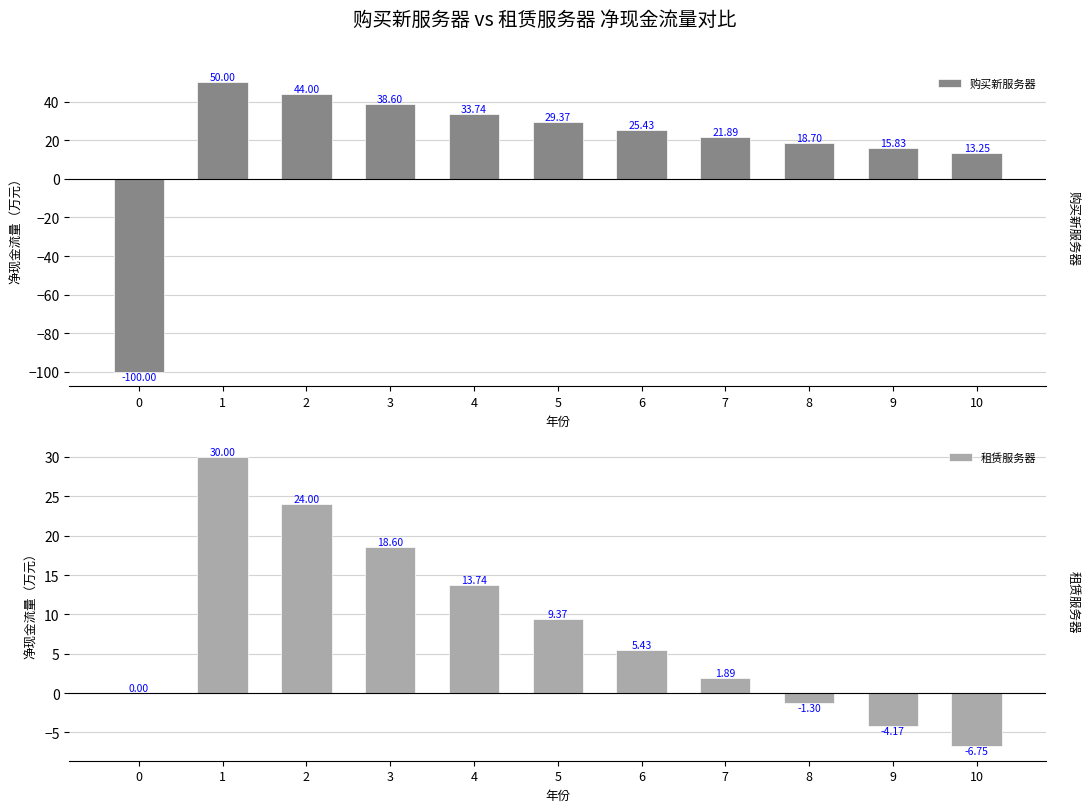

Rank the series by their maximum value, from highest to lowest.

购买新服务器, 租赁服务器